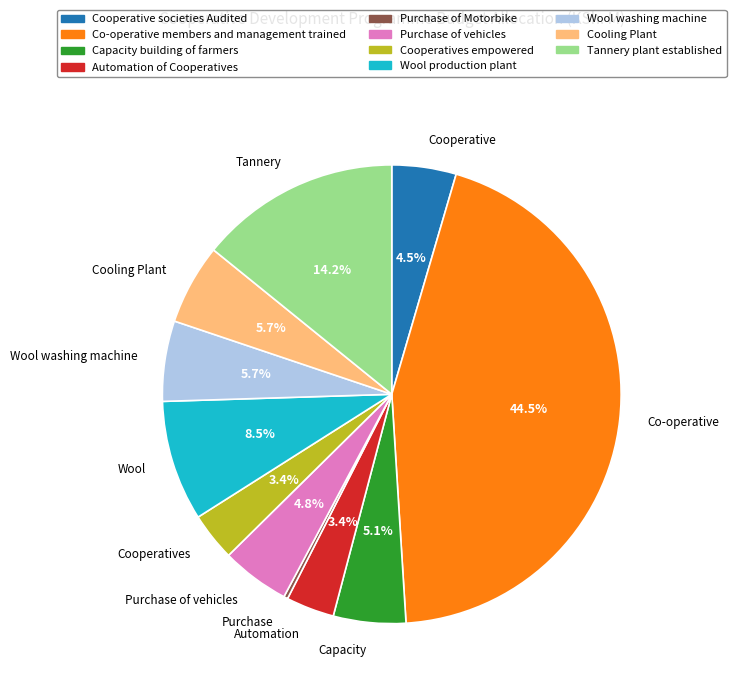

Is there a majority slice in this chart?

No